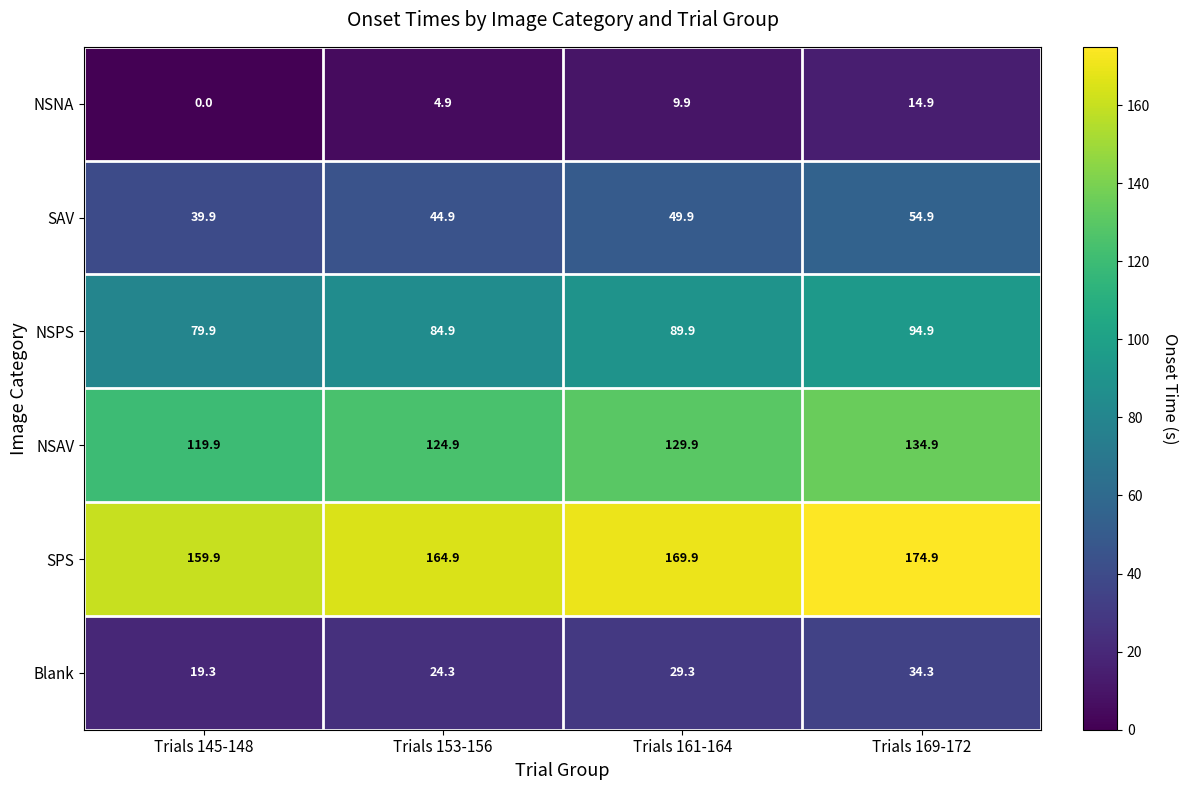

True or false: NSAV has a value of 42.4 at Trials 145-148.

False